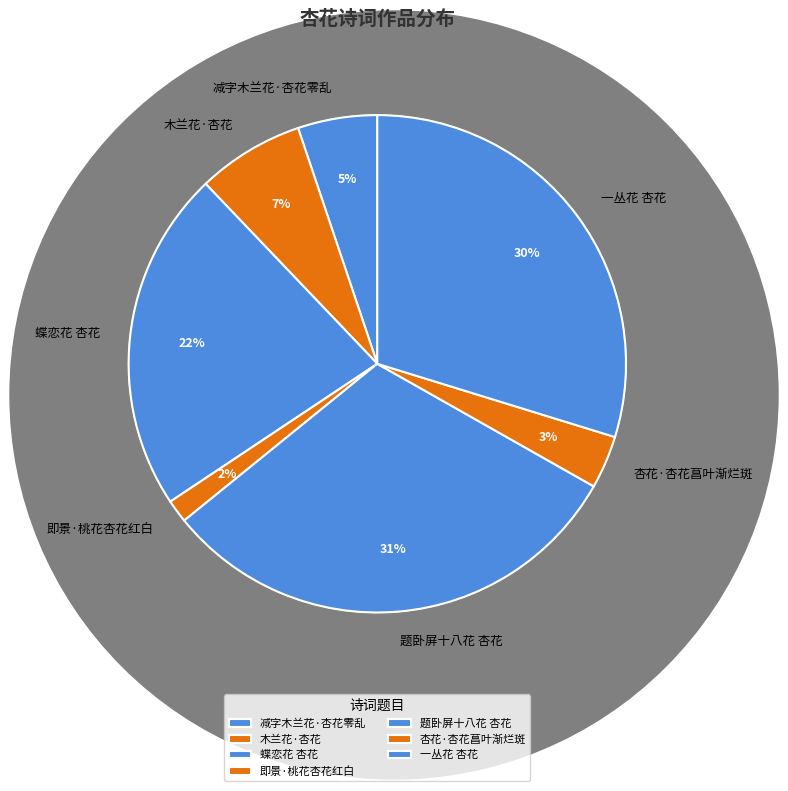

The 蝶恋花 杏花 slice represents 10% of the pie. True or false?

False